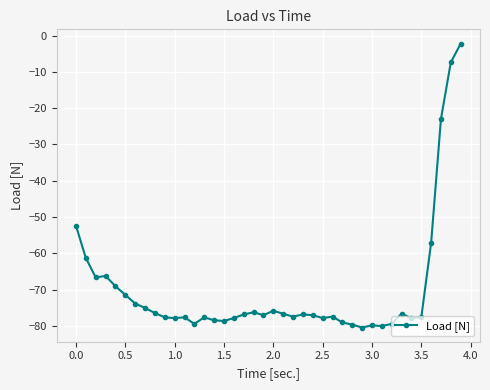

Is this an area chart (filled region under the line)?

No